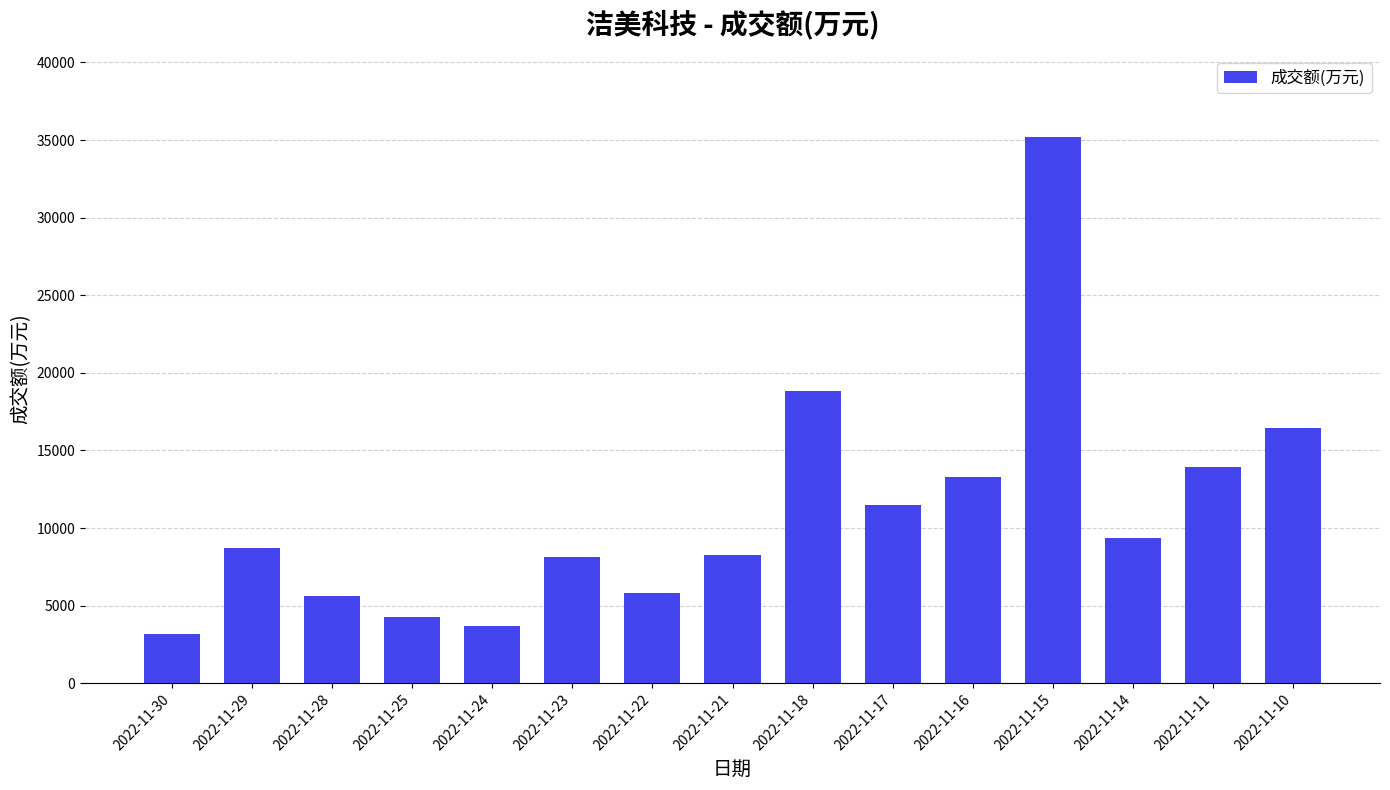

What is the average value?

11086